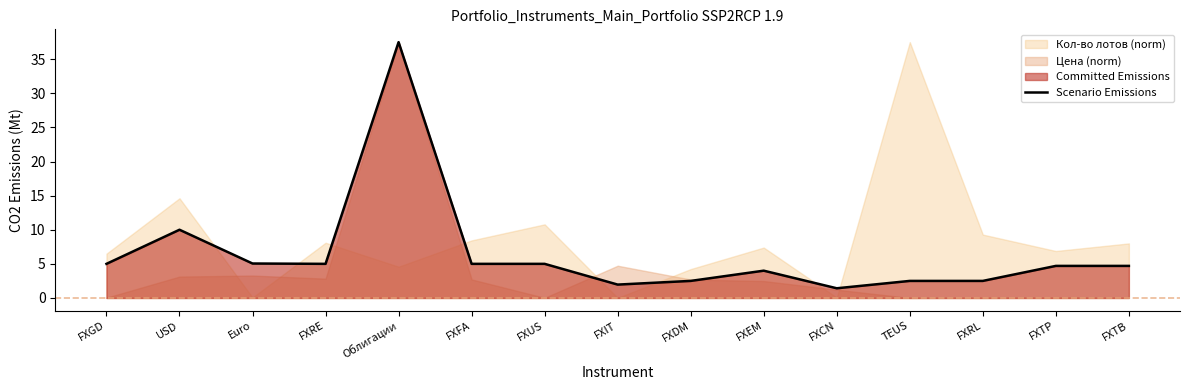

How many interior local valleys (lower than both neighbors) does the data have?

3